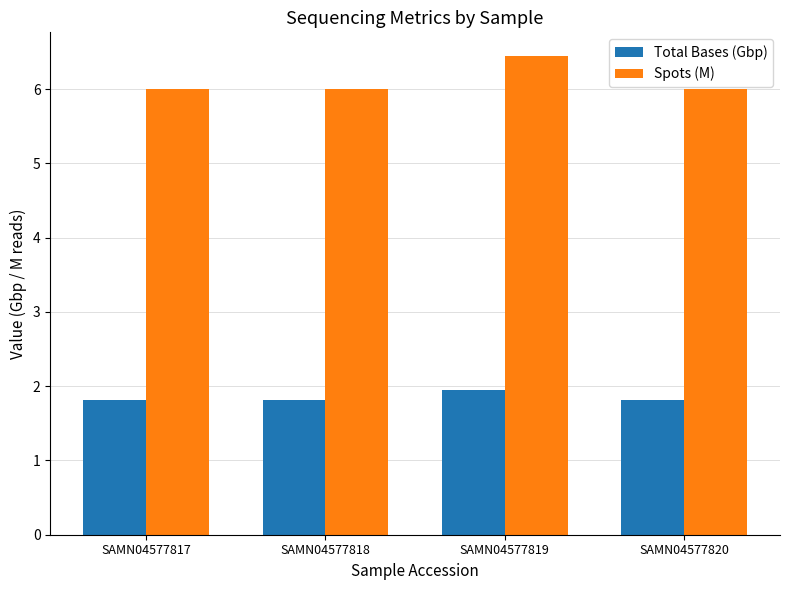

Is the value of Total Bases (Gbp) at SAMN04577817 greater than the value of Spots (M) at SAMN04577820?

No